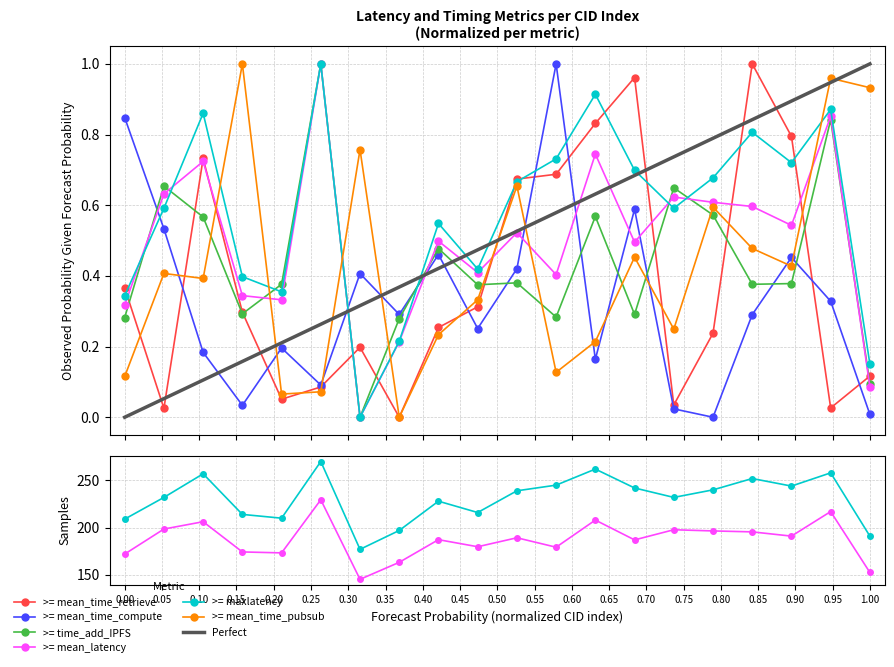

List the series in order of their peak value, lowest first.

mean_time_retrieve, mean_time_compute, time_add_IPFS, mean_latency, mean_time_pubsub, maxlatency